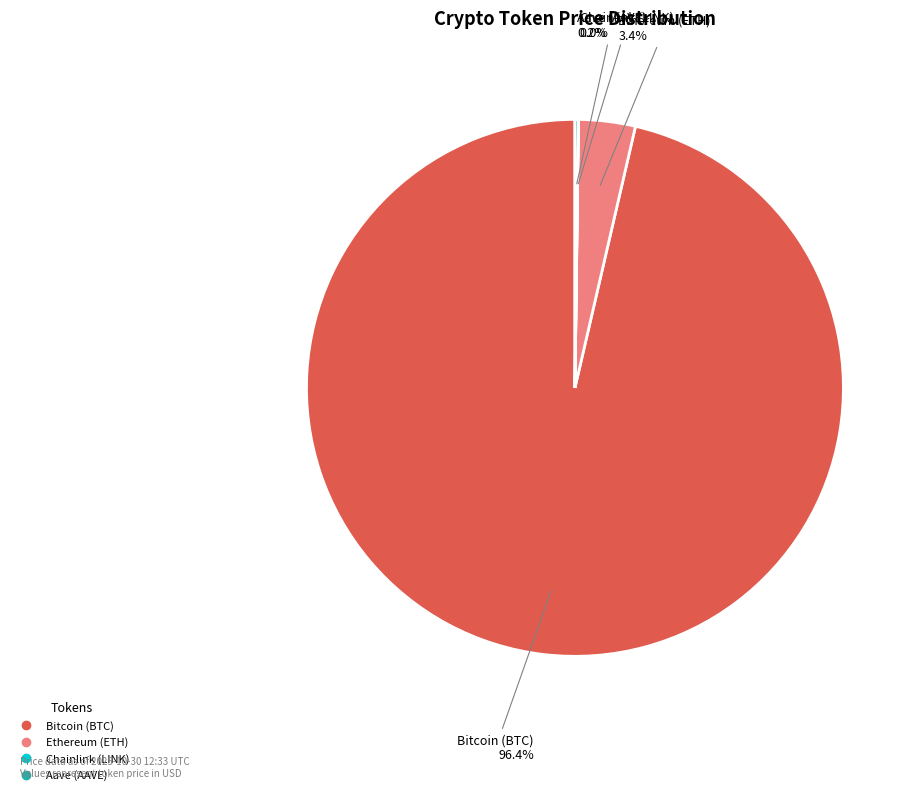

To the nearest percent, what is the difference between the largest and smallest slice percentages?

96%